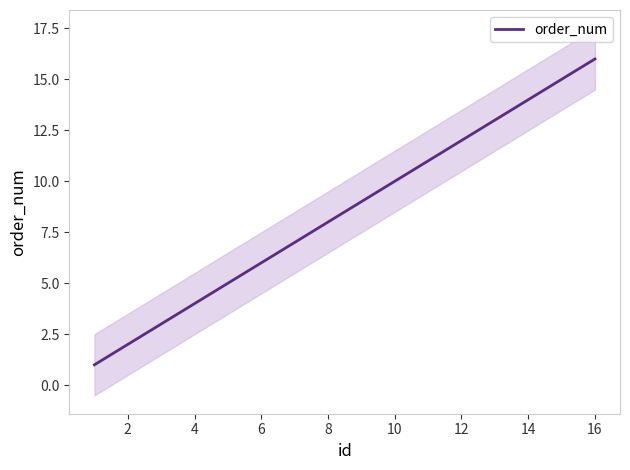

At which label does order_num reach its peak?

16